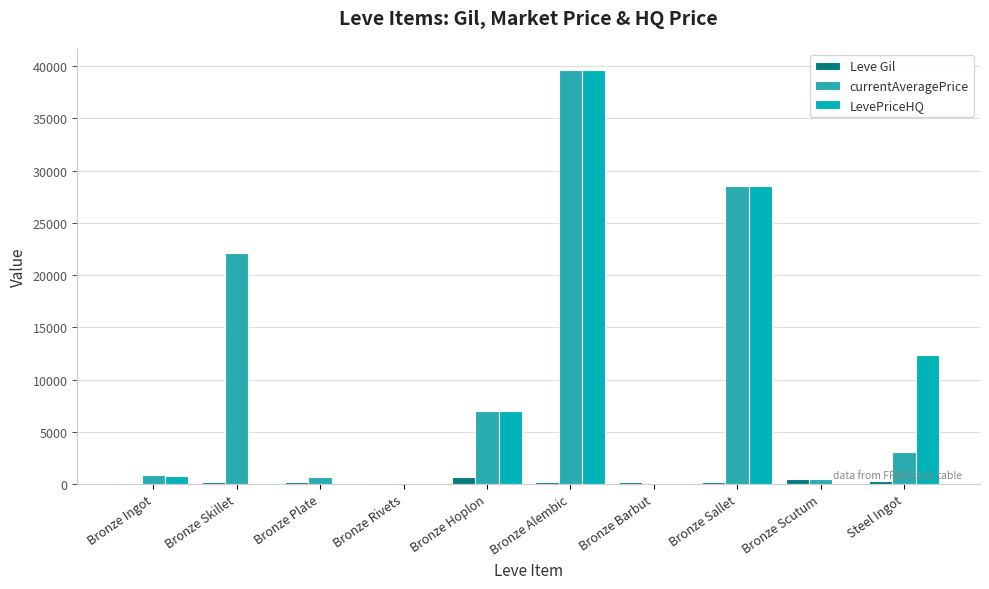

Which series changed the most between Bronze Skillet and Steel Ingot?

currentAveragePrice